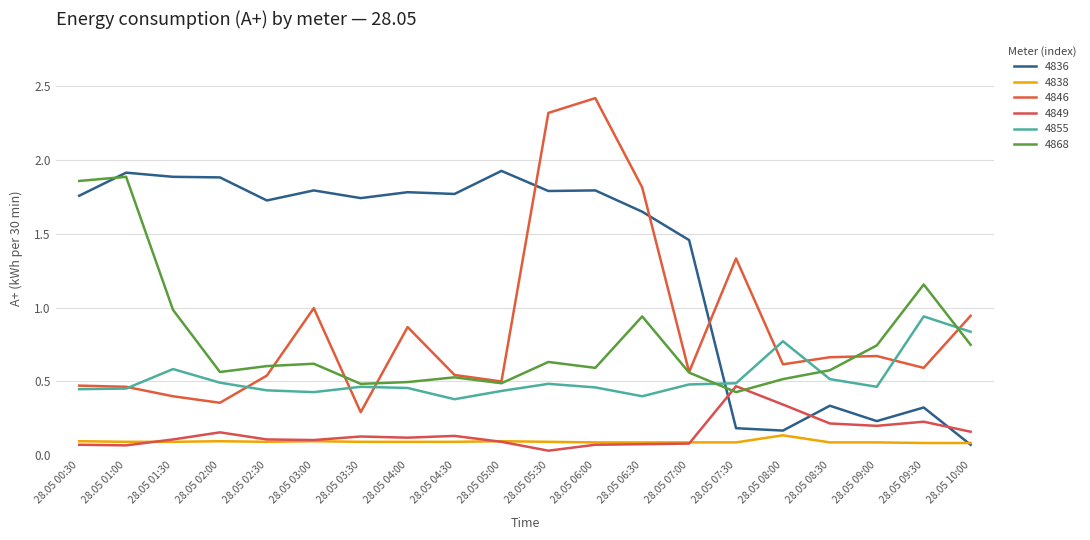

True or false: 4846 has more than 1 points higher than both neighbors.

True